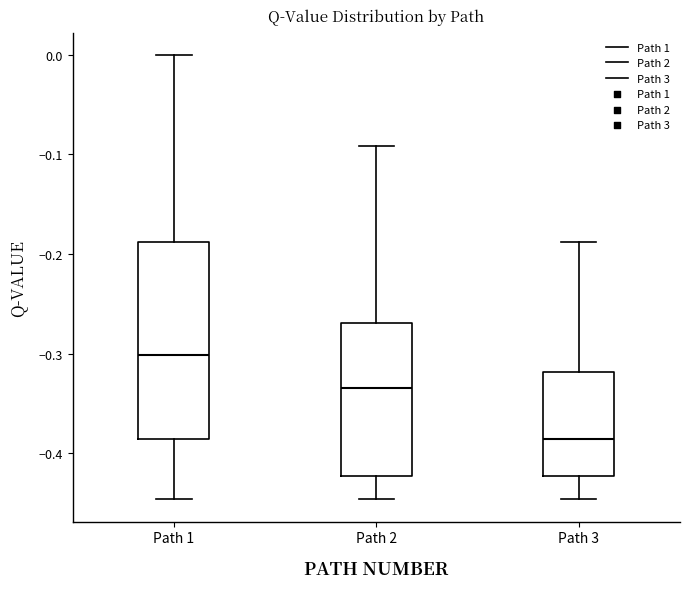

Comparing the boxes themselves (not the whiskers), which one is the tallest?

Path 1